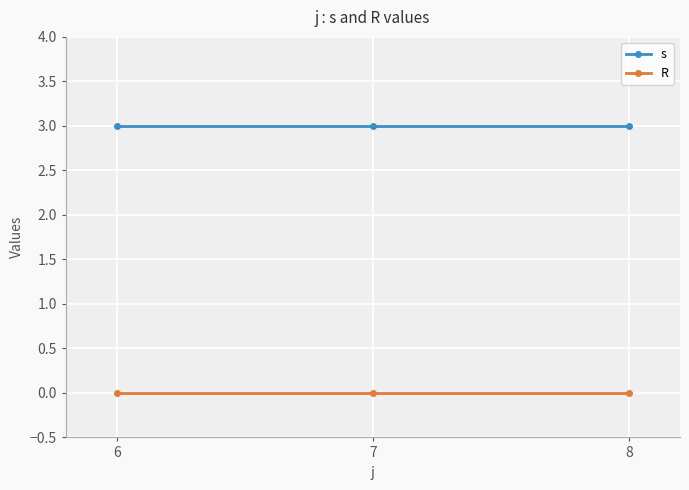

The s series shows 2 at 6. True or false?

False